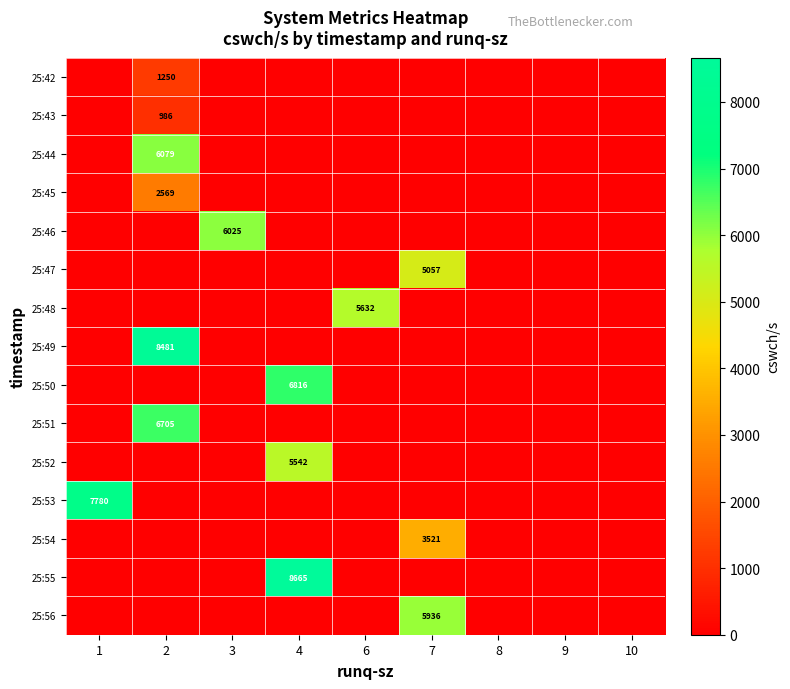

Is the value of row_9 at 8 greater than the value of row_6 at 6?

No